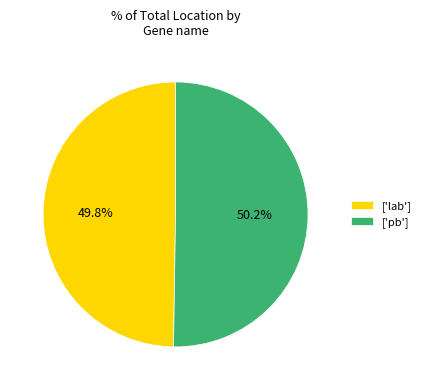

Combined, what portion of the pie is ['lab'] and ['pb']?

100.0%